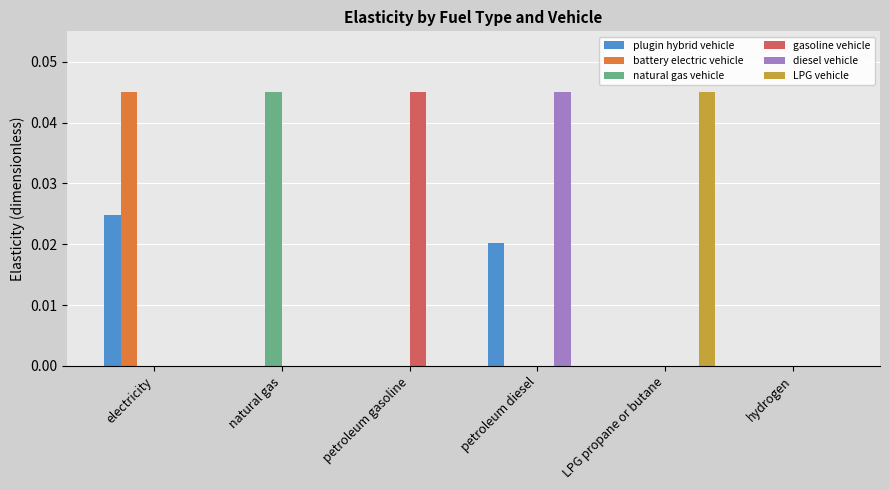

Is it true that gasoline vehicle equals 0.0 at petroleum gasoline?

True